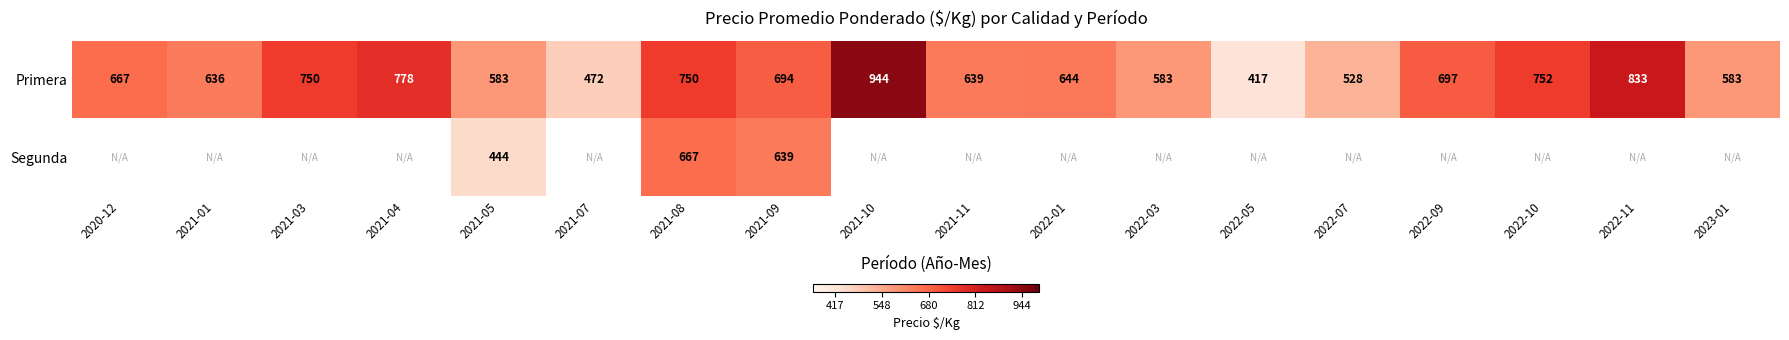

Where is Primera nearest to the value 680?

2020-12